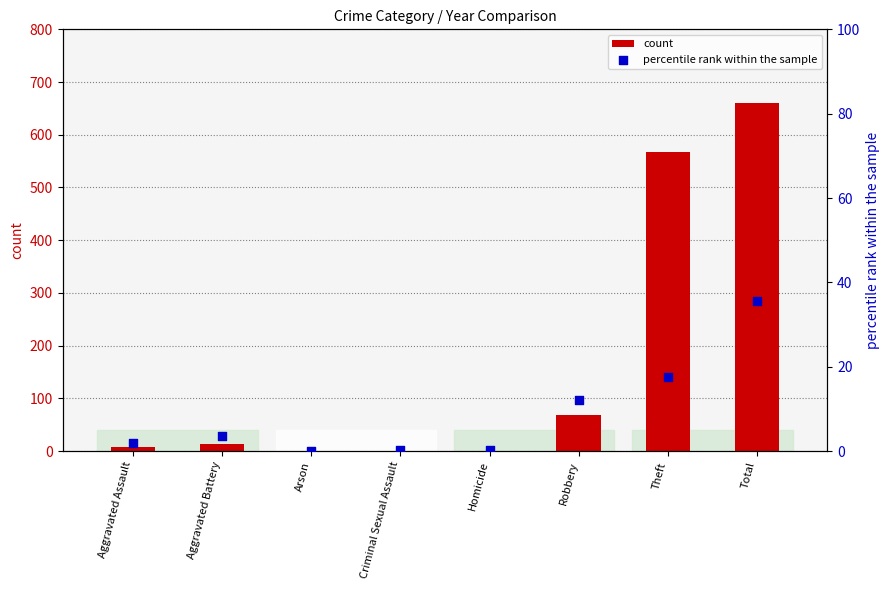

What are all the series names shown in the legend?

count, percentile rank within the sample